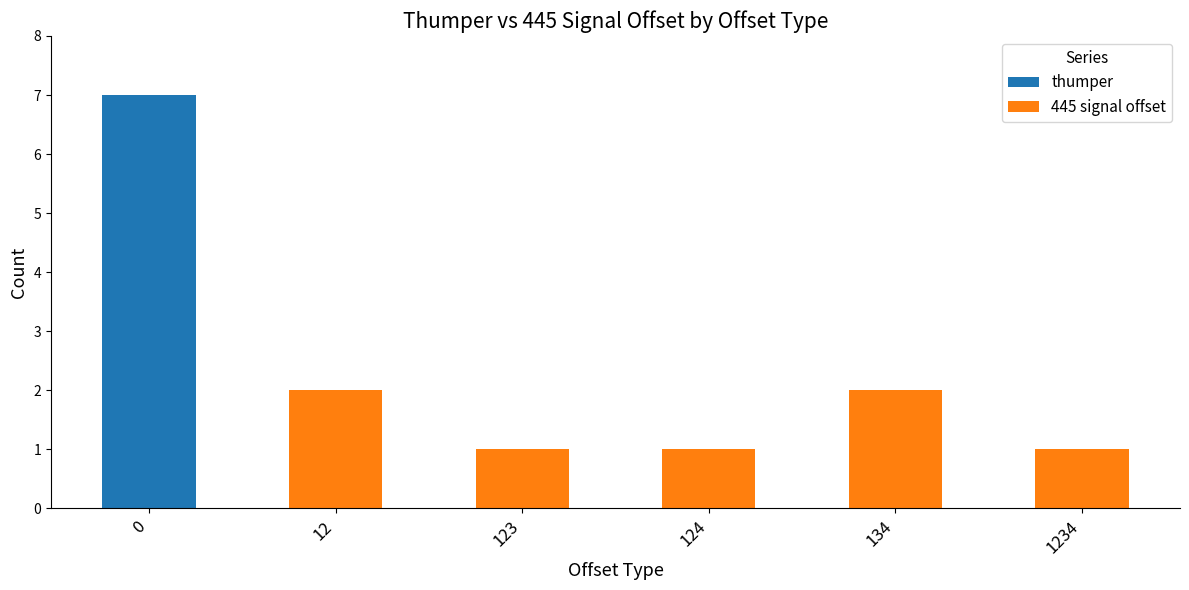

True or false: thumper has a value of -5 at 1234.

False